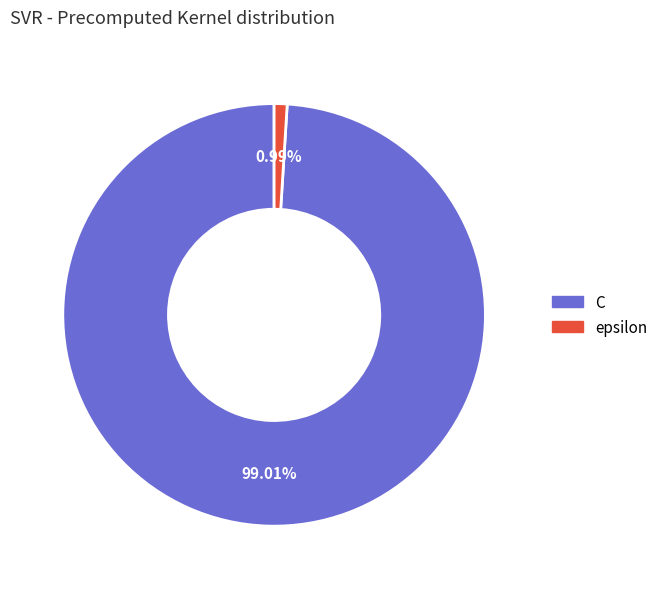

True or false: C accounts for 89% of the total.

False